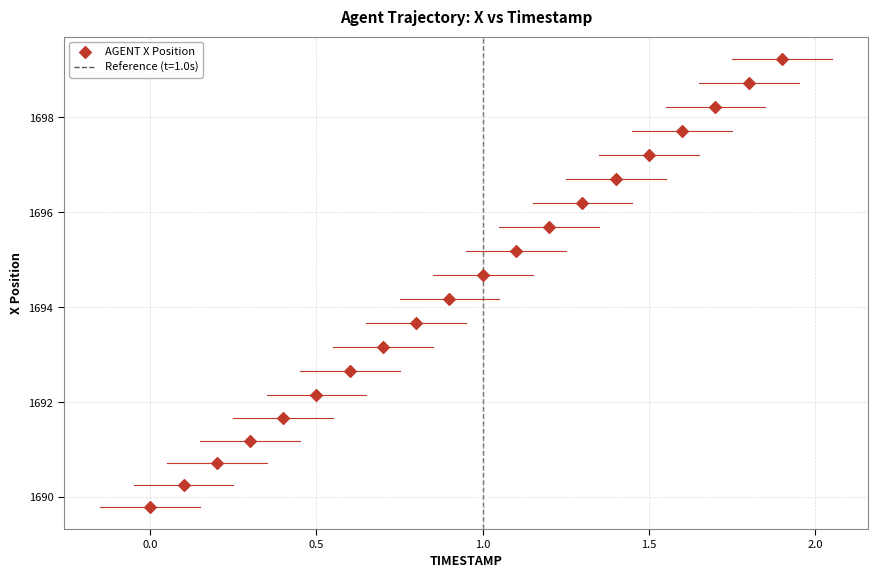

What Y value in the scatter plot is closest to 1694?

1694.2